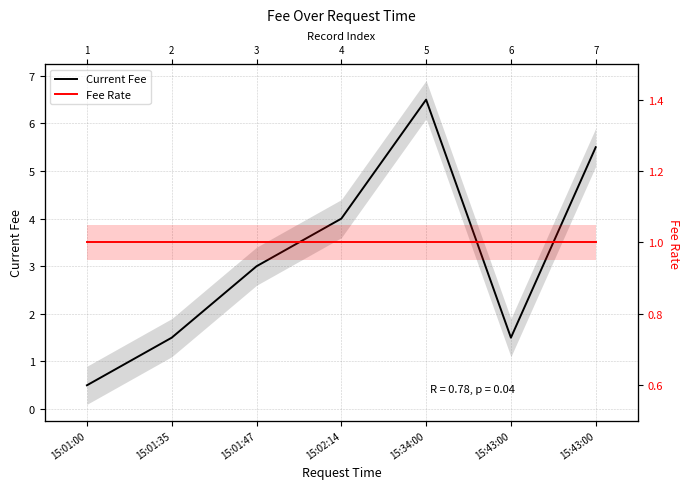

Where does the Current Fee series first go above 3?

15:02:14